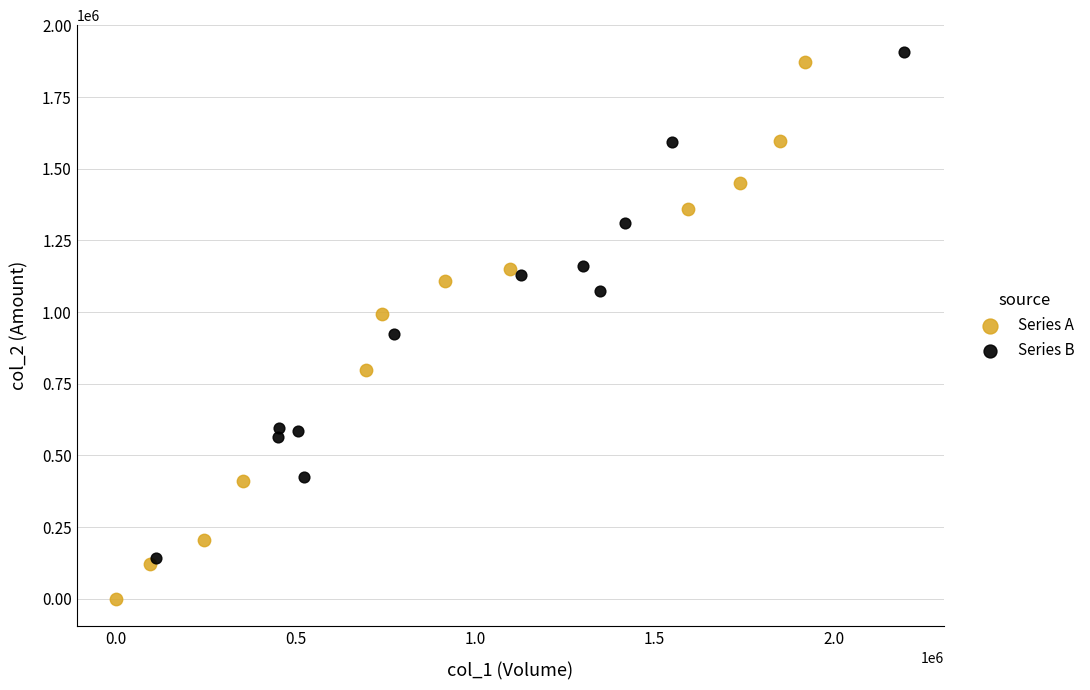

Which series reaches the maximum Y coordinate?

Series B